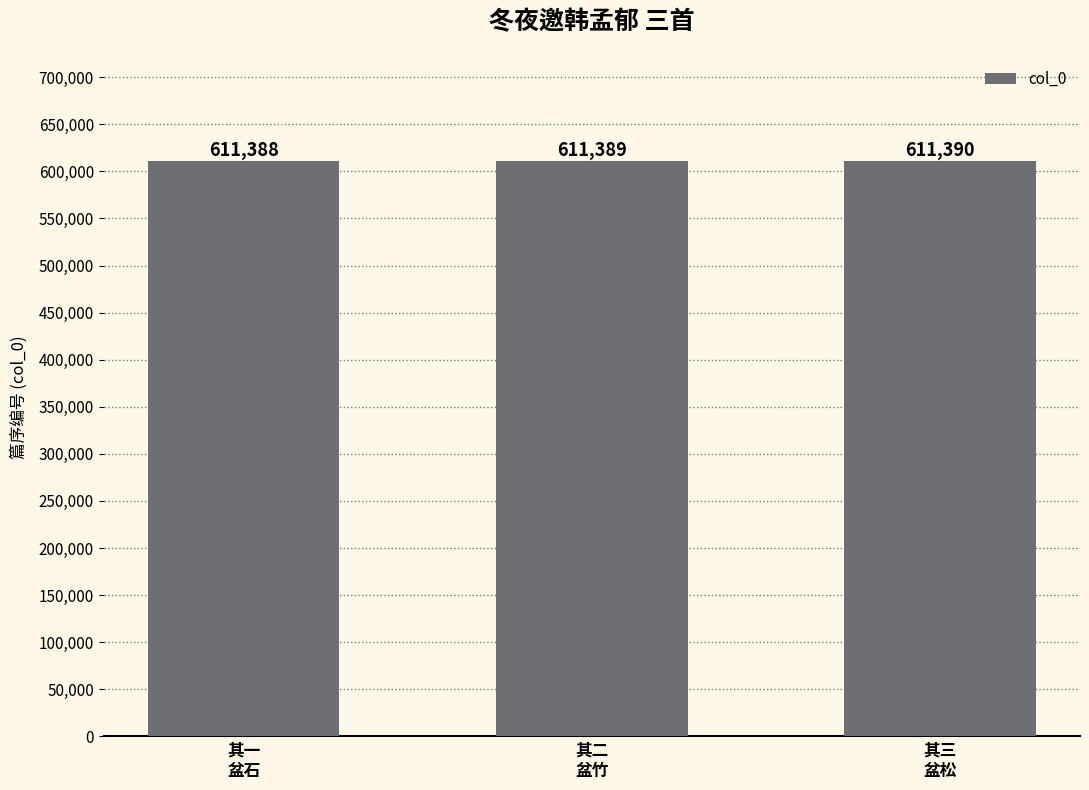

Count the values in the range 611388 to 611390.

3